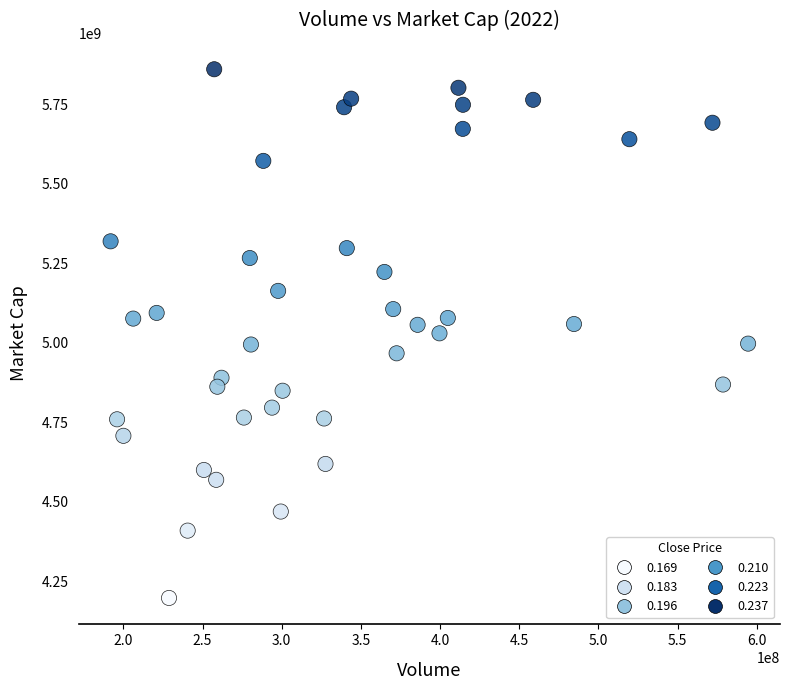

What is the range of X values (max minus min)?

402634429